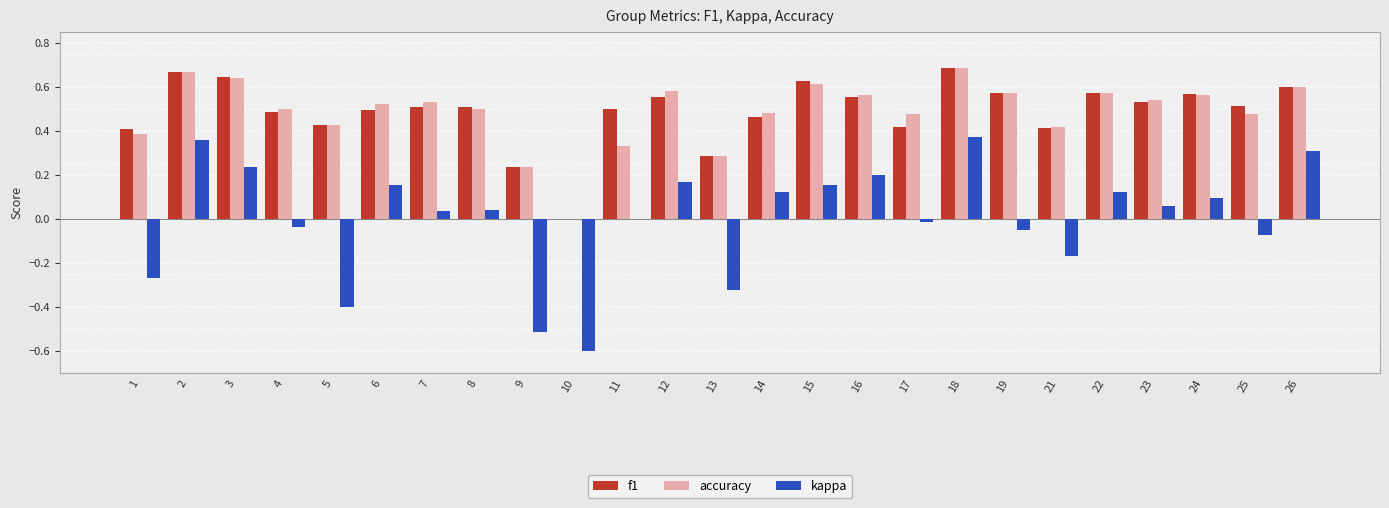

Is it true that accuracy equals 0.5 at 6?

True